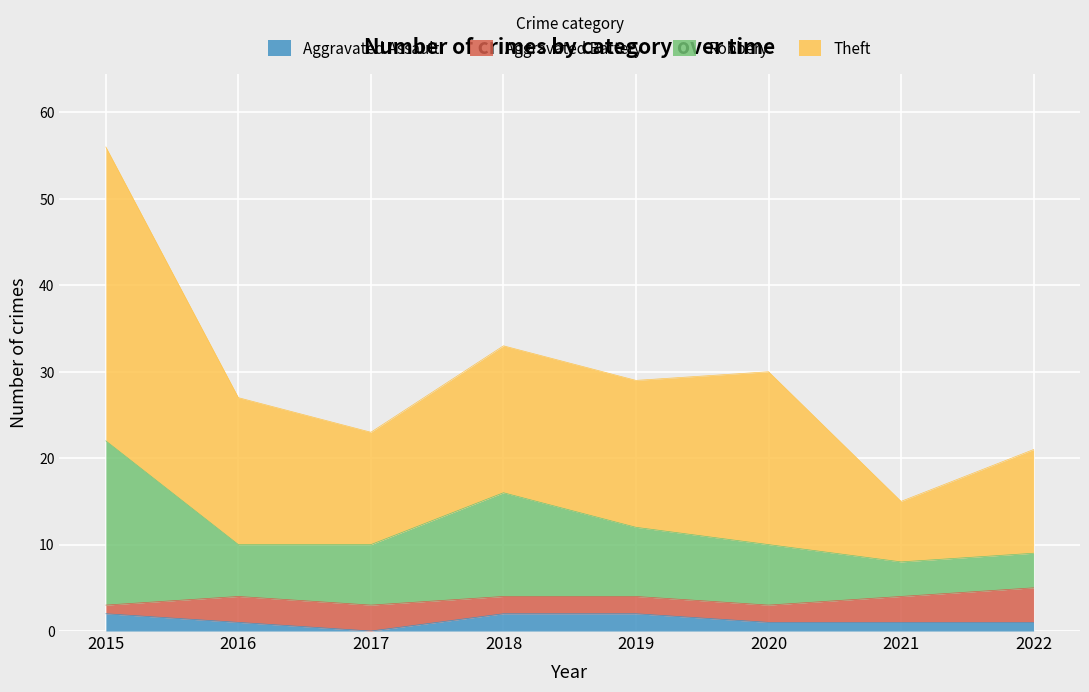

At which category is the sum across all series the highest?

2015